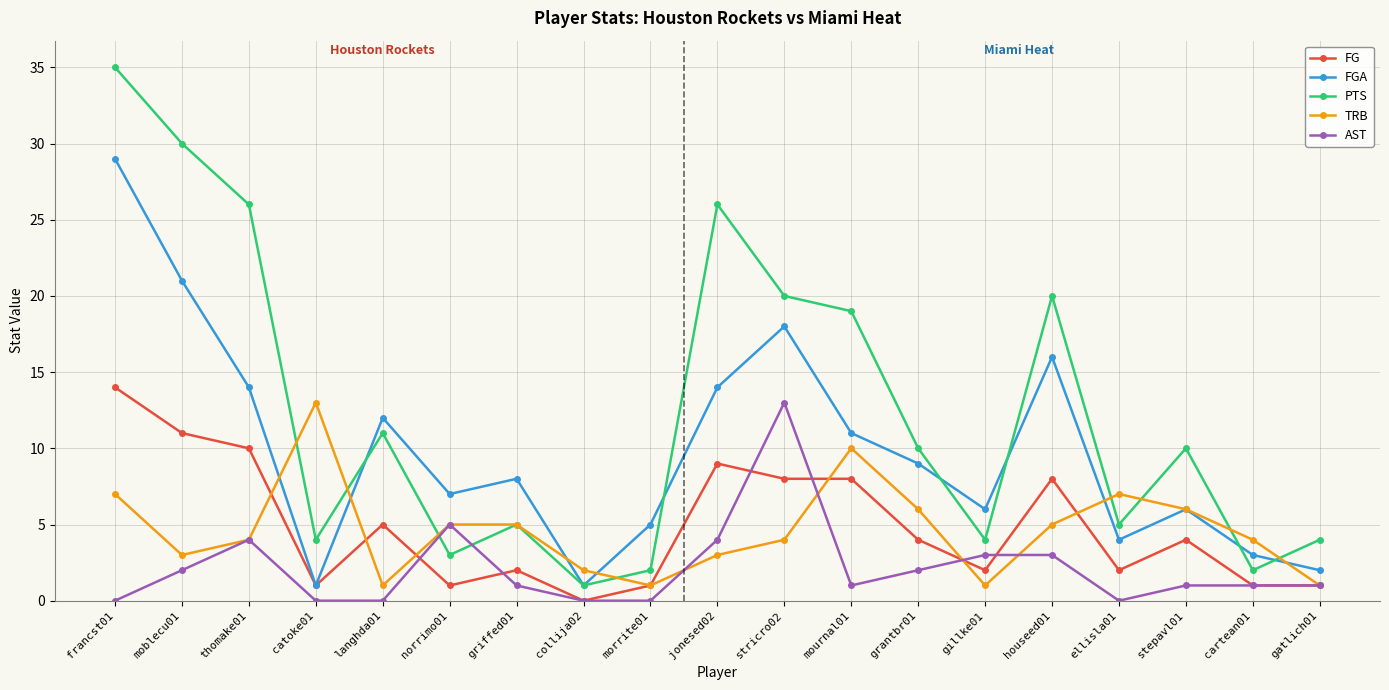

Which series has the largest total across all categories?

PTS